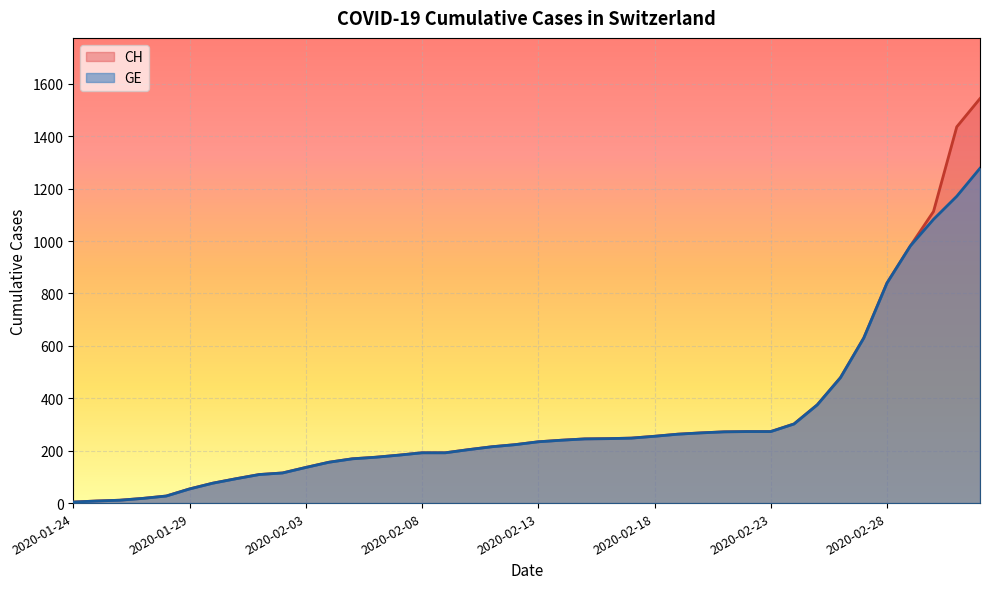

The GE series shows 479 at 2020-02-26. True or false?

True